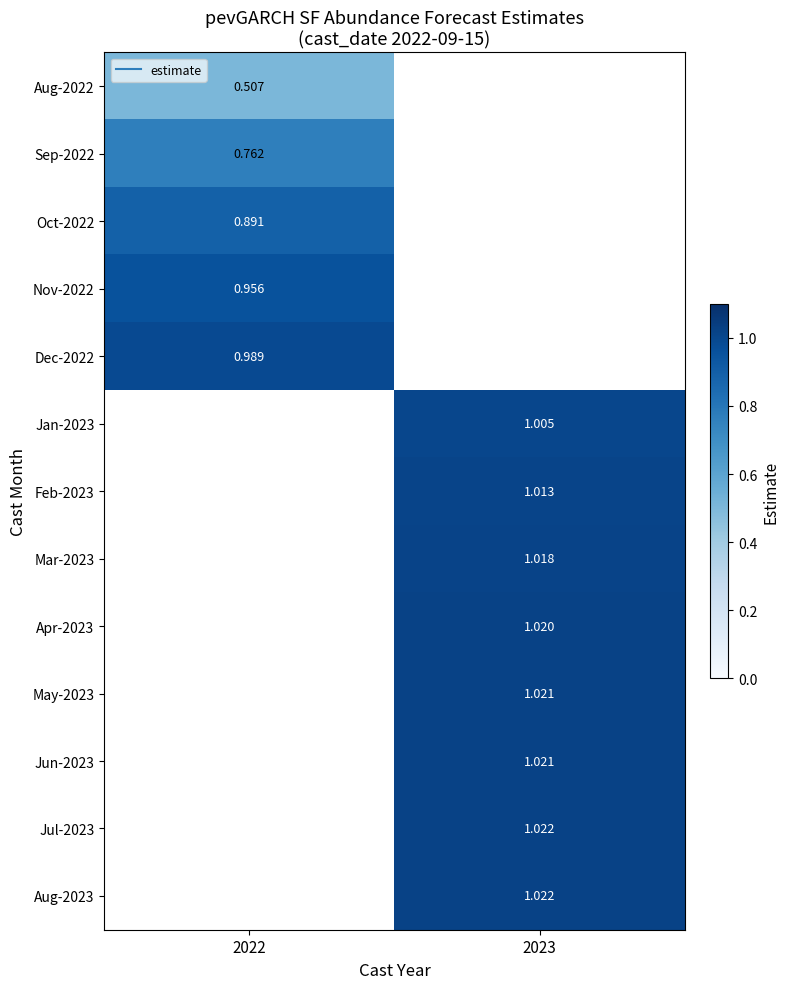

Is the value of Jul-2023 at 2023 greater than the value of Apr-2023 at 2023?

Yes